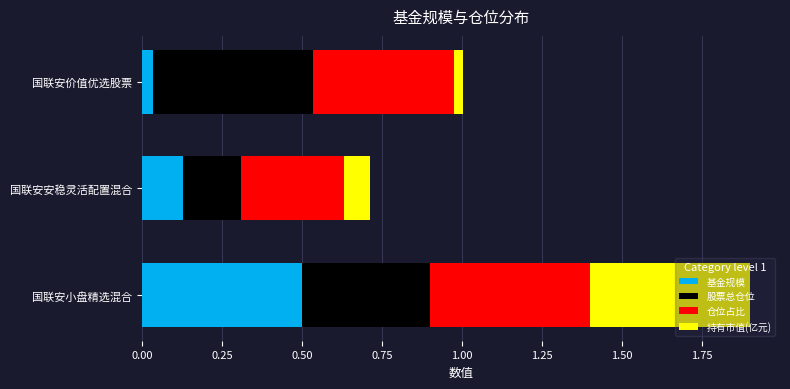

What is the maximum value for 基金规模?

0.5